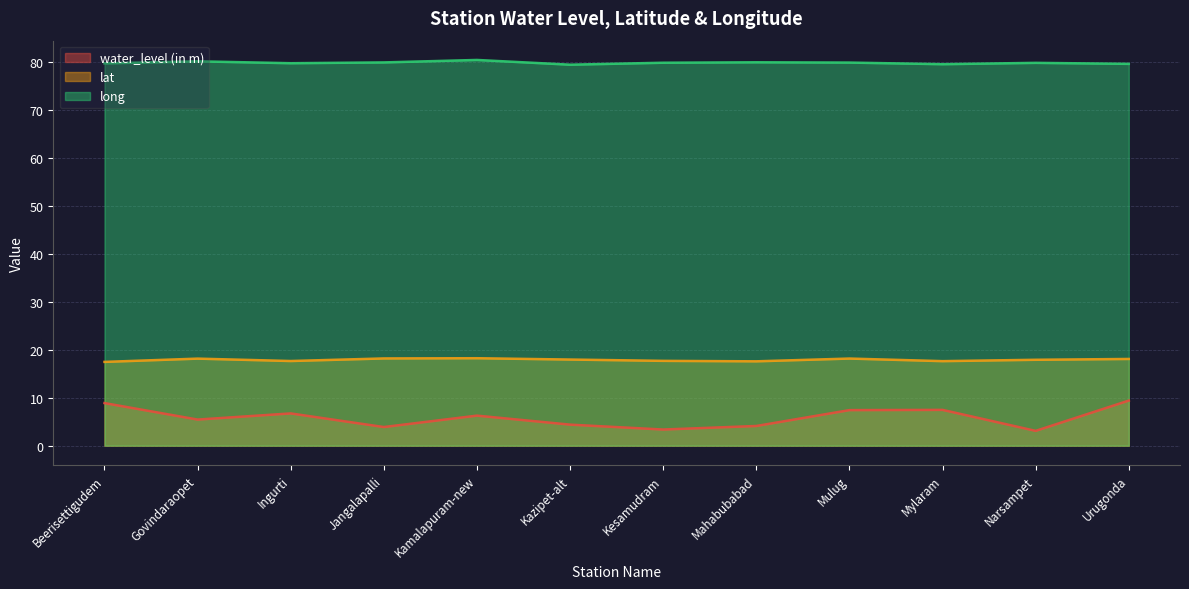

True or false: long and lat cross at least once.

False